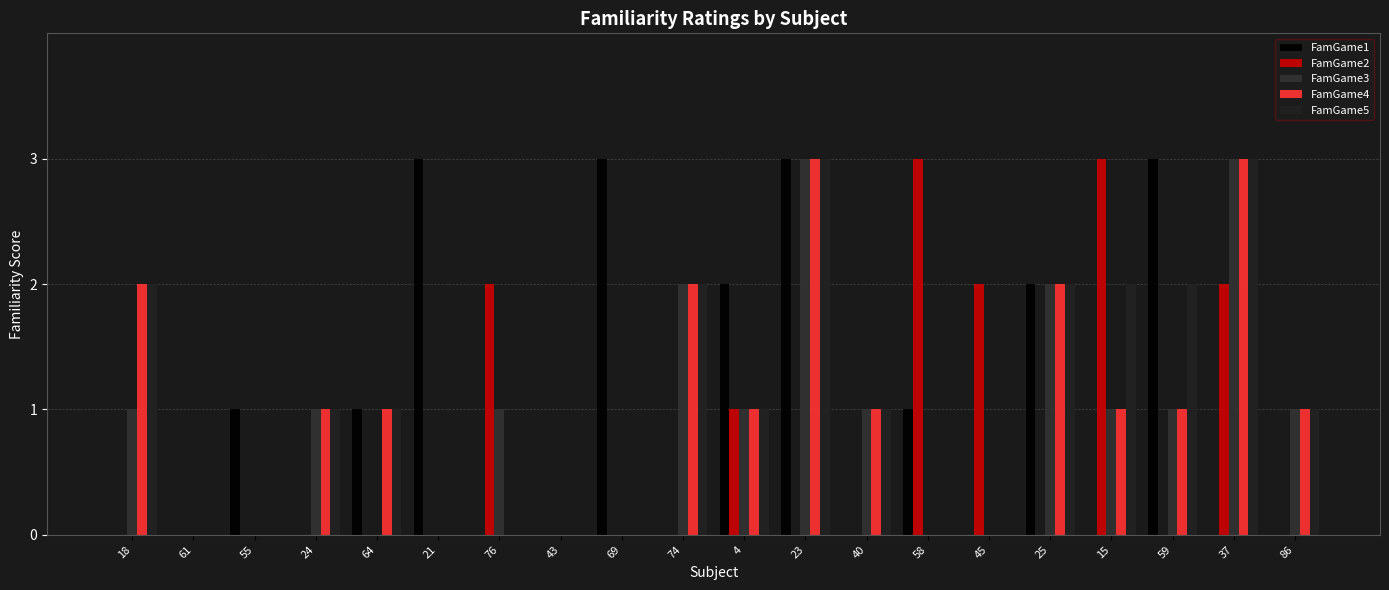

What position from the left is 24?

4